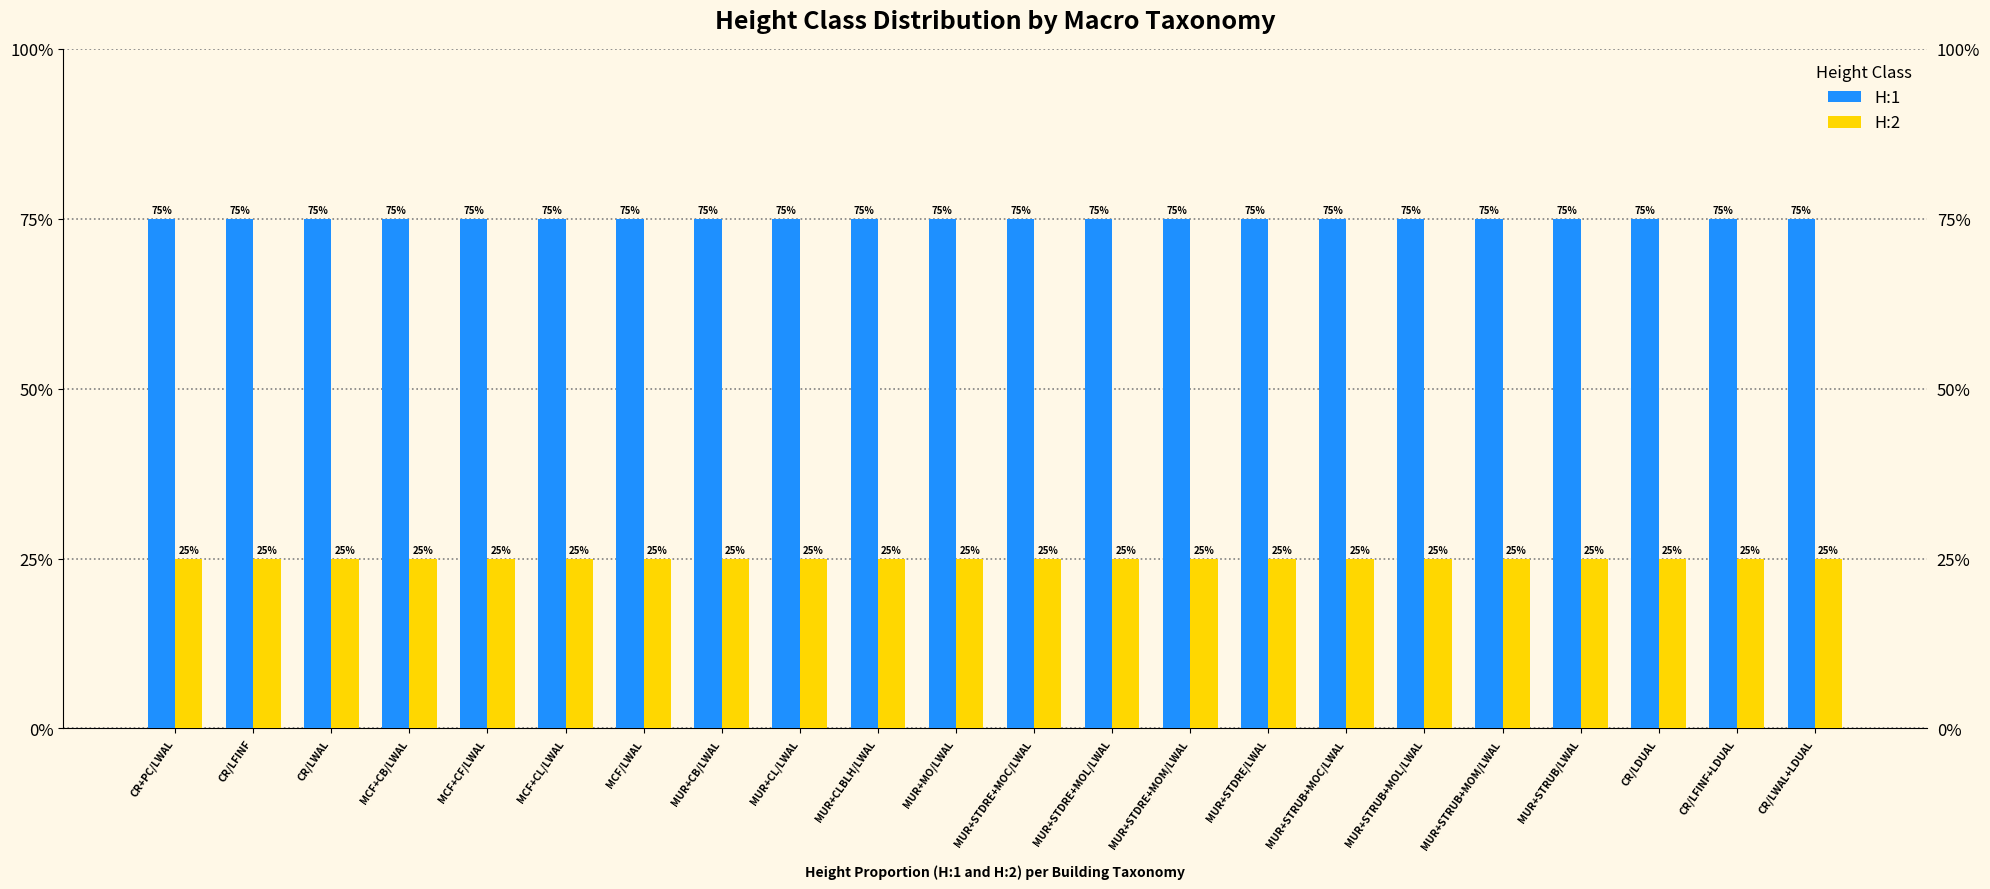

The H:1 series shows 0.4 at CR/LWAL+LDUAL. True or false?

False